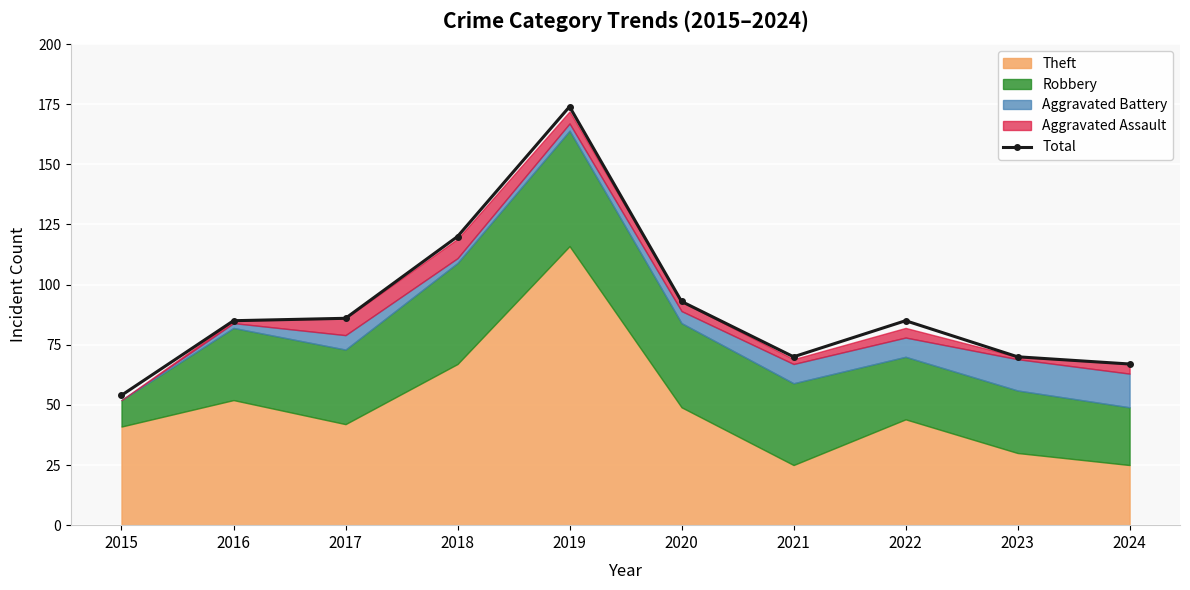

What is the sum of the values at 2021 and 2022?

155